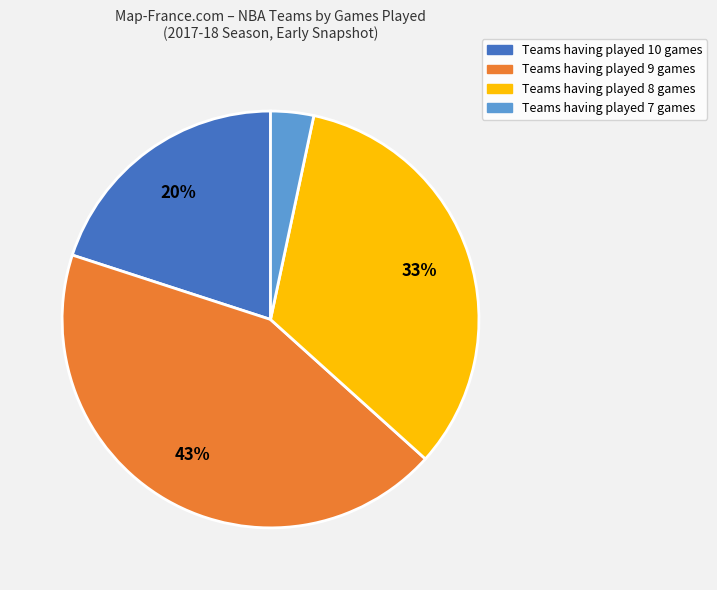

Is there any slice that represents more than half of the pie?

No